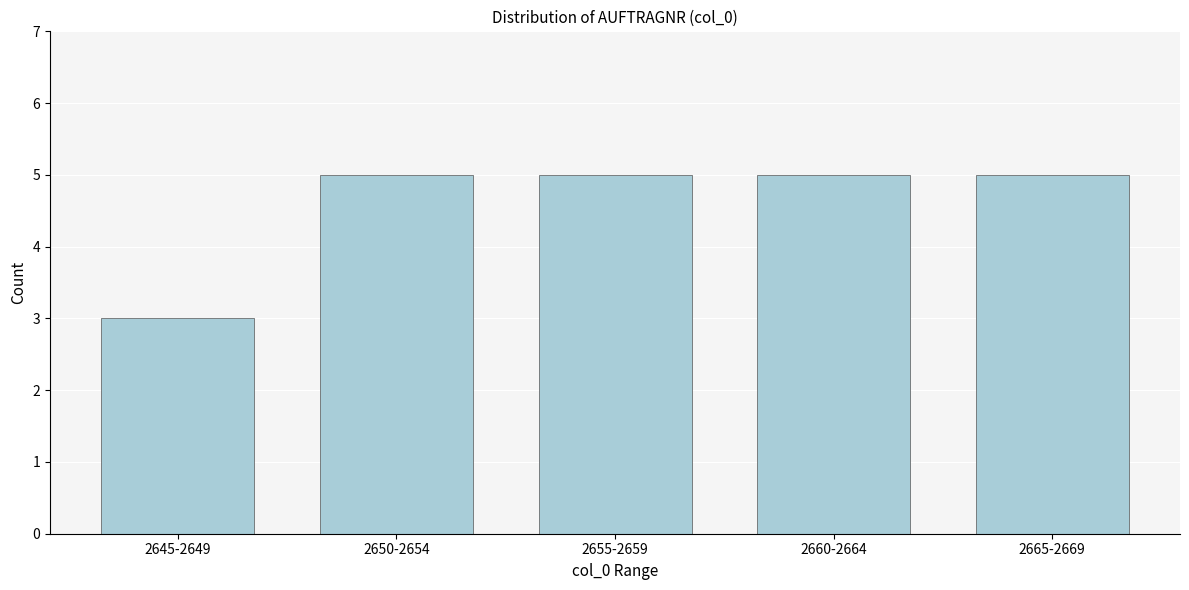

Reading right to left, extract all data points from this chart.

2665-2669=5	2660-2664=5	2655-2659=5	2650-2654=5	2645-2649=3